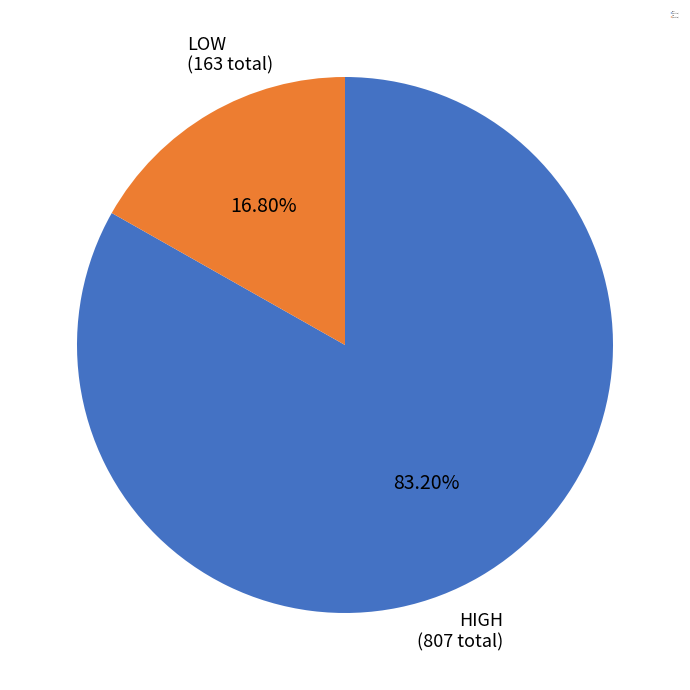

Is there a majority slice in this chart?

Yes